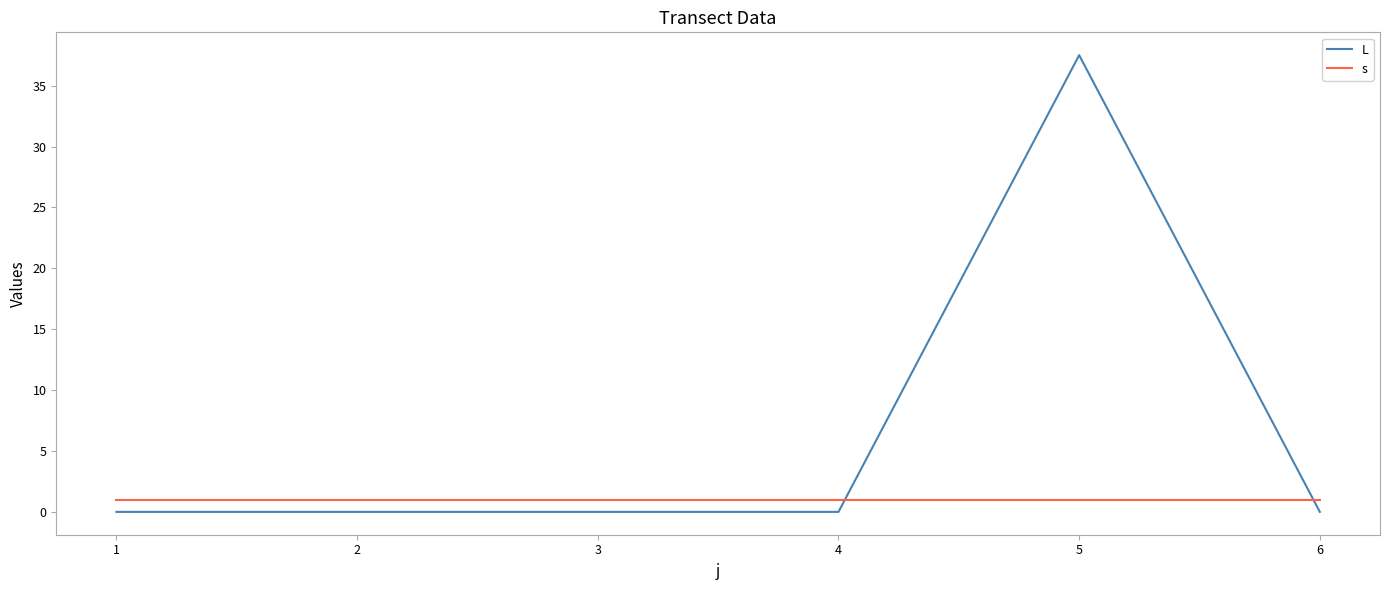

Rank the series by their average value, from lowest to highest.

s, L